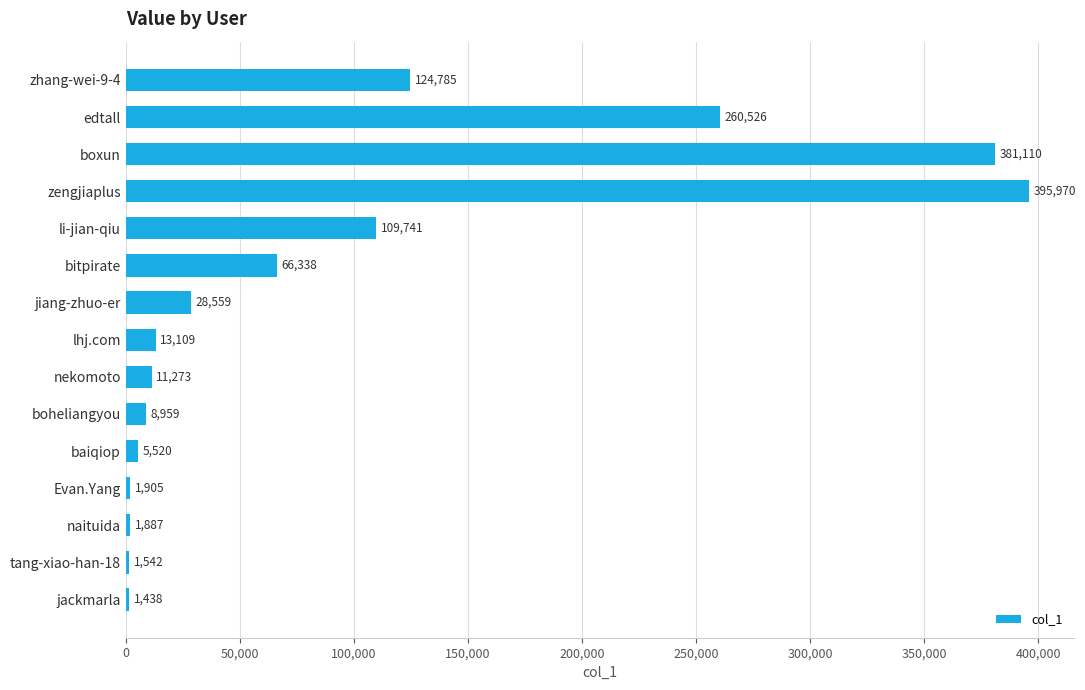

How many bars are there in total?

15